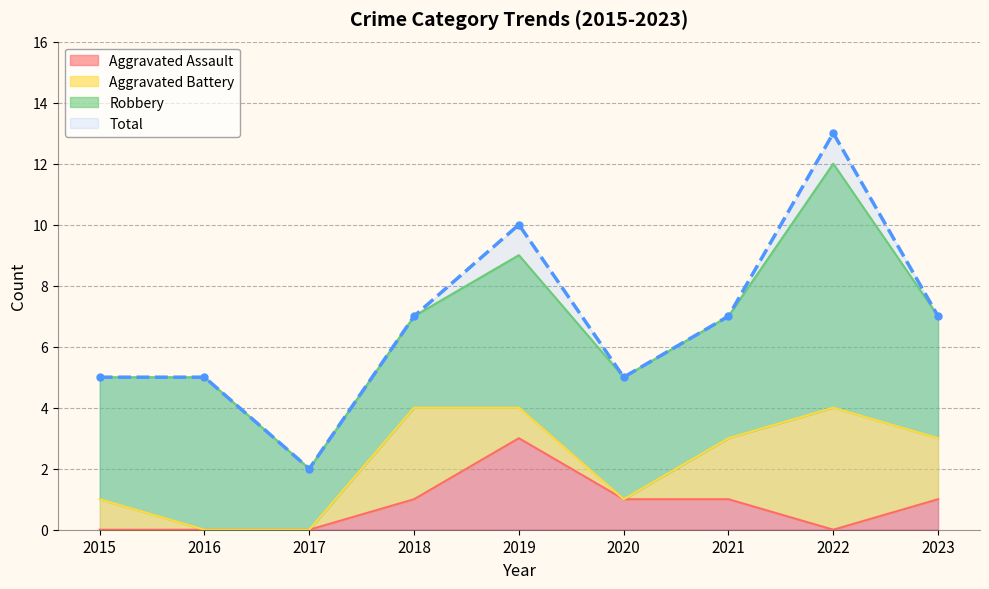

At how many categories does at least one series exceed 7?

2